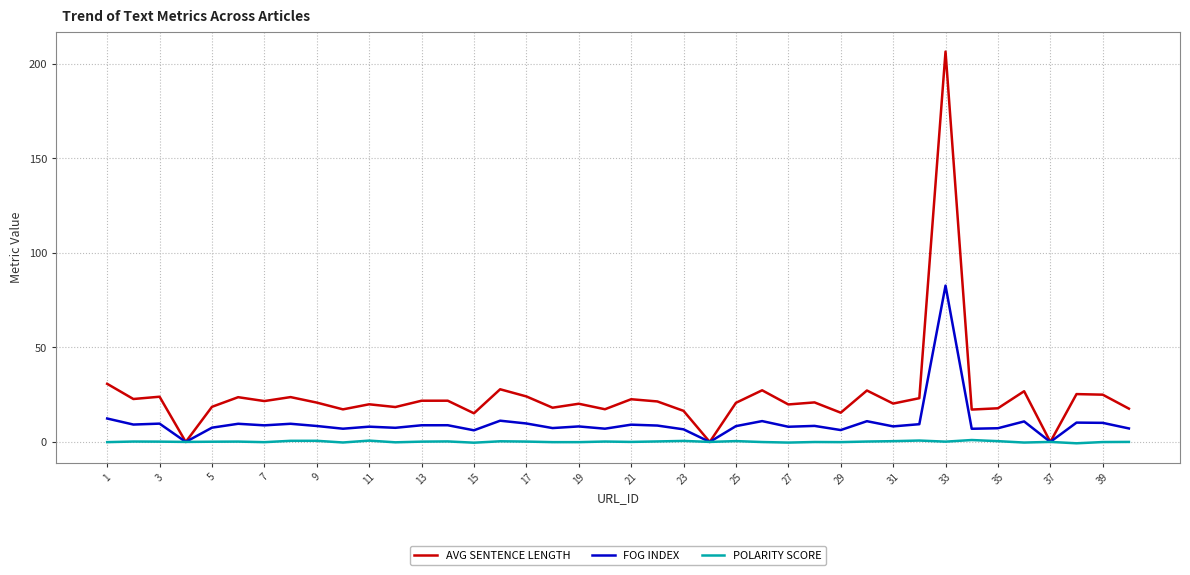

Rank the series by their average value, from lowest to highest.

POLARITY SCORE, FOG INDEX, AVG SENTENCE LENGTH